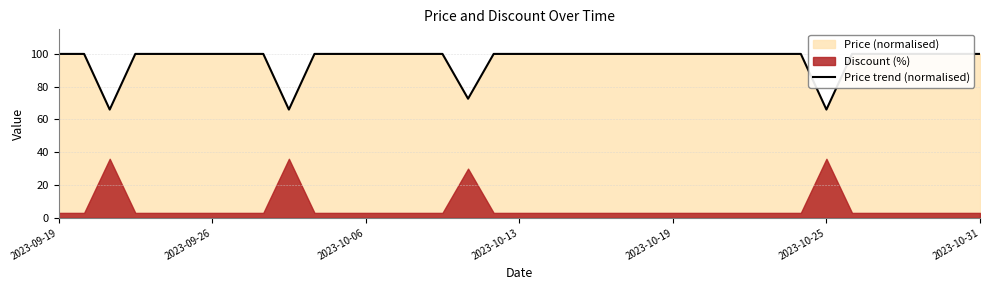

The value at 8 is 100.0. True or false?

True